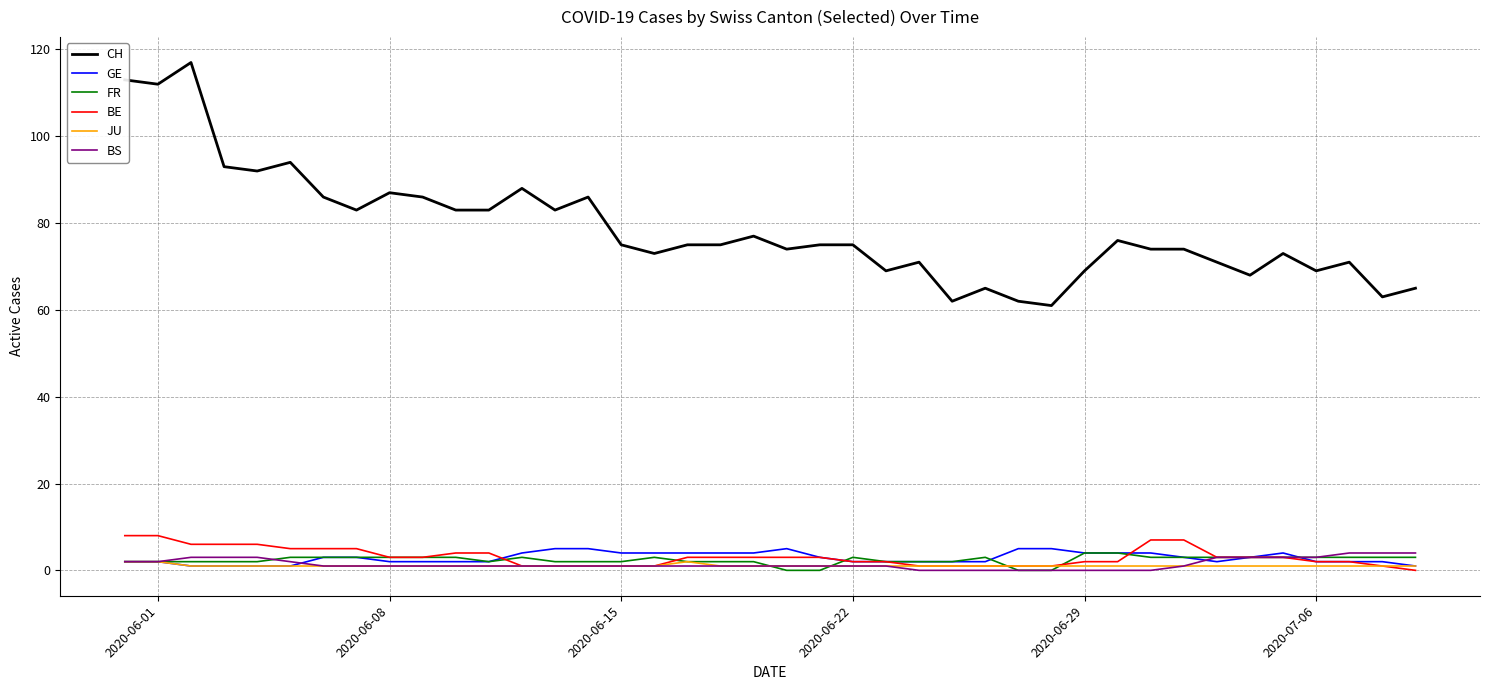

True or false: JU and CH cross at least once.

False